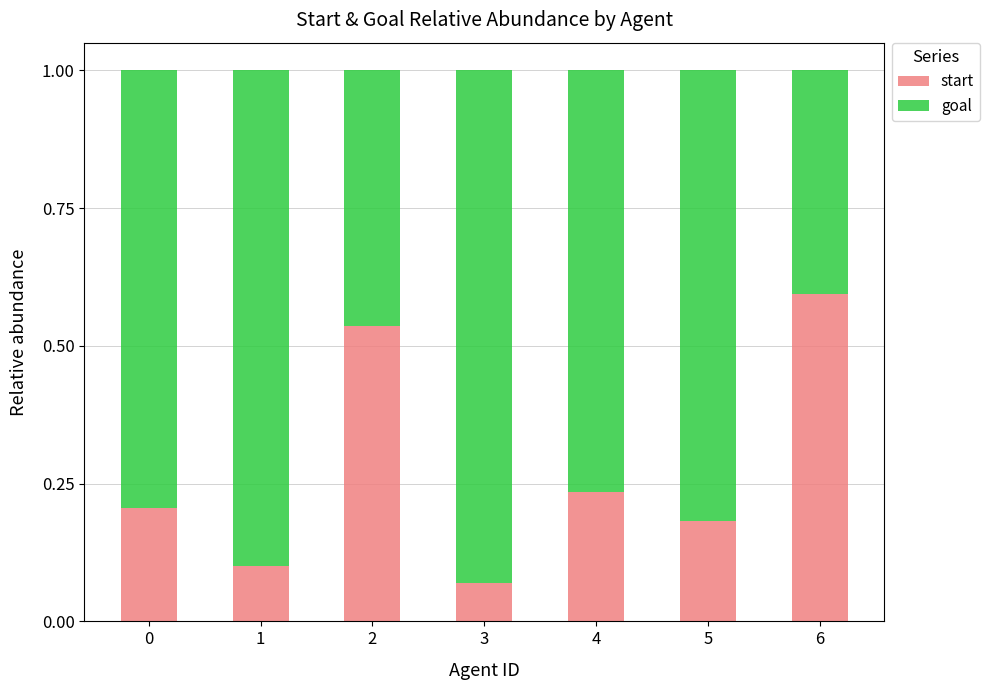

What is the difference between the start values at 1 and 2?

0.4